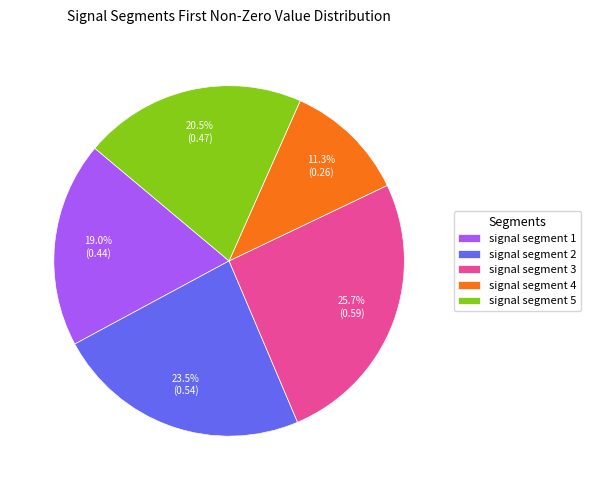

Do signal segment 1 and signal segment 3 together represent more than half of the pie?

No